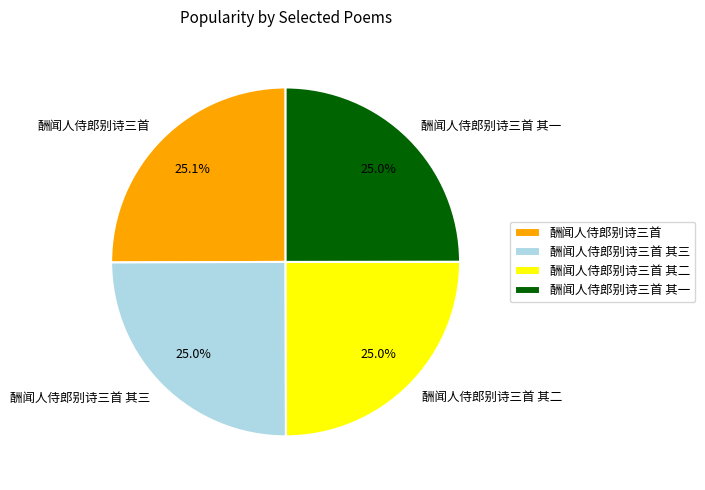

How many segments does this pie chart have?

4